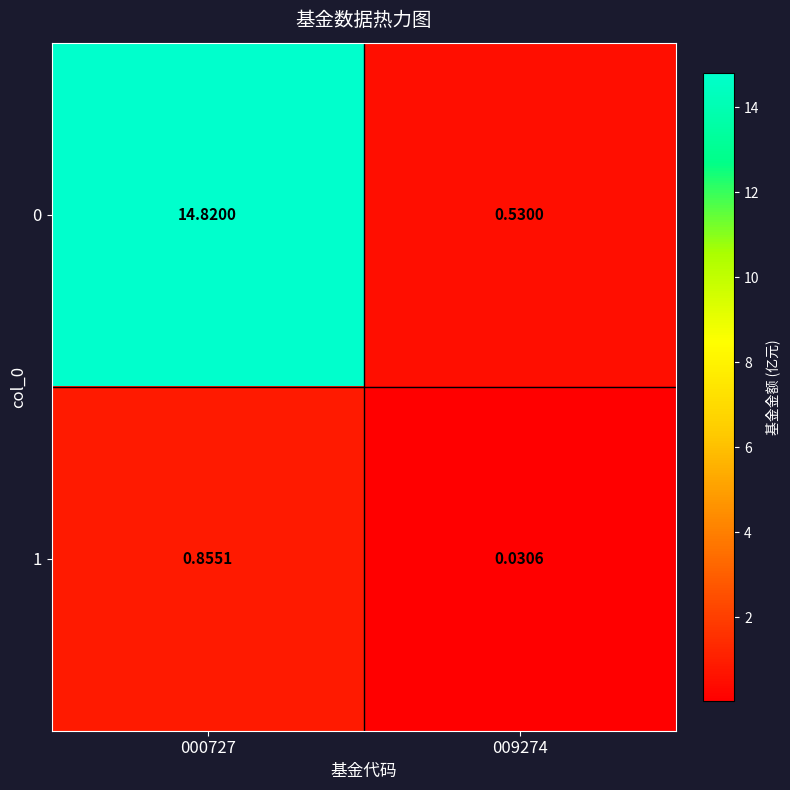

Is the value of 0 at 009274 greater than the value of 1 at 000727?

No